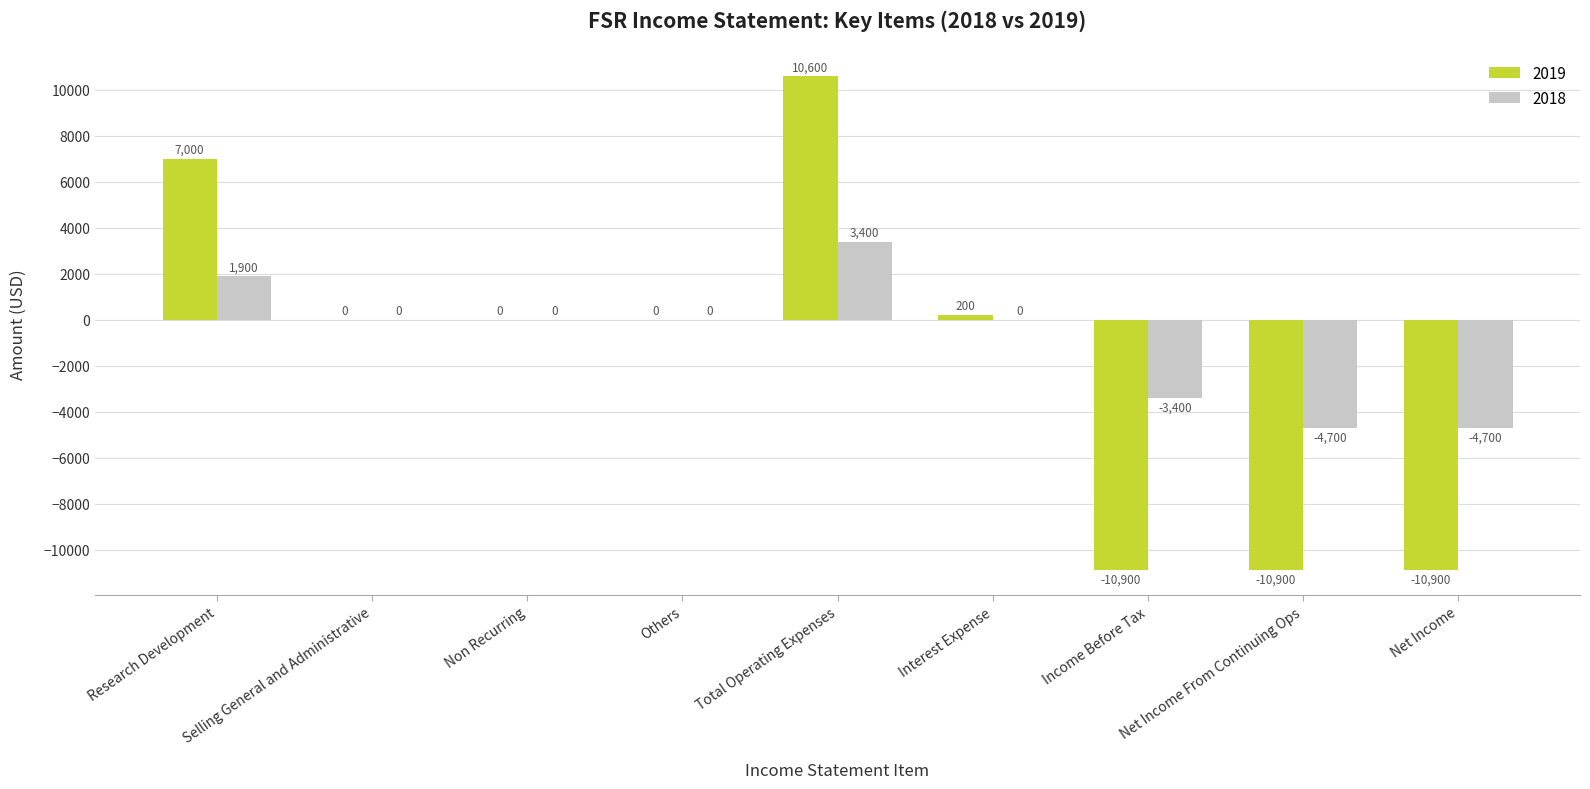

Which series has the widest spread of values?

2019